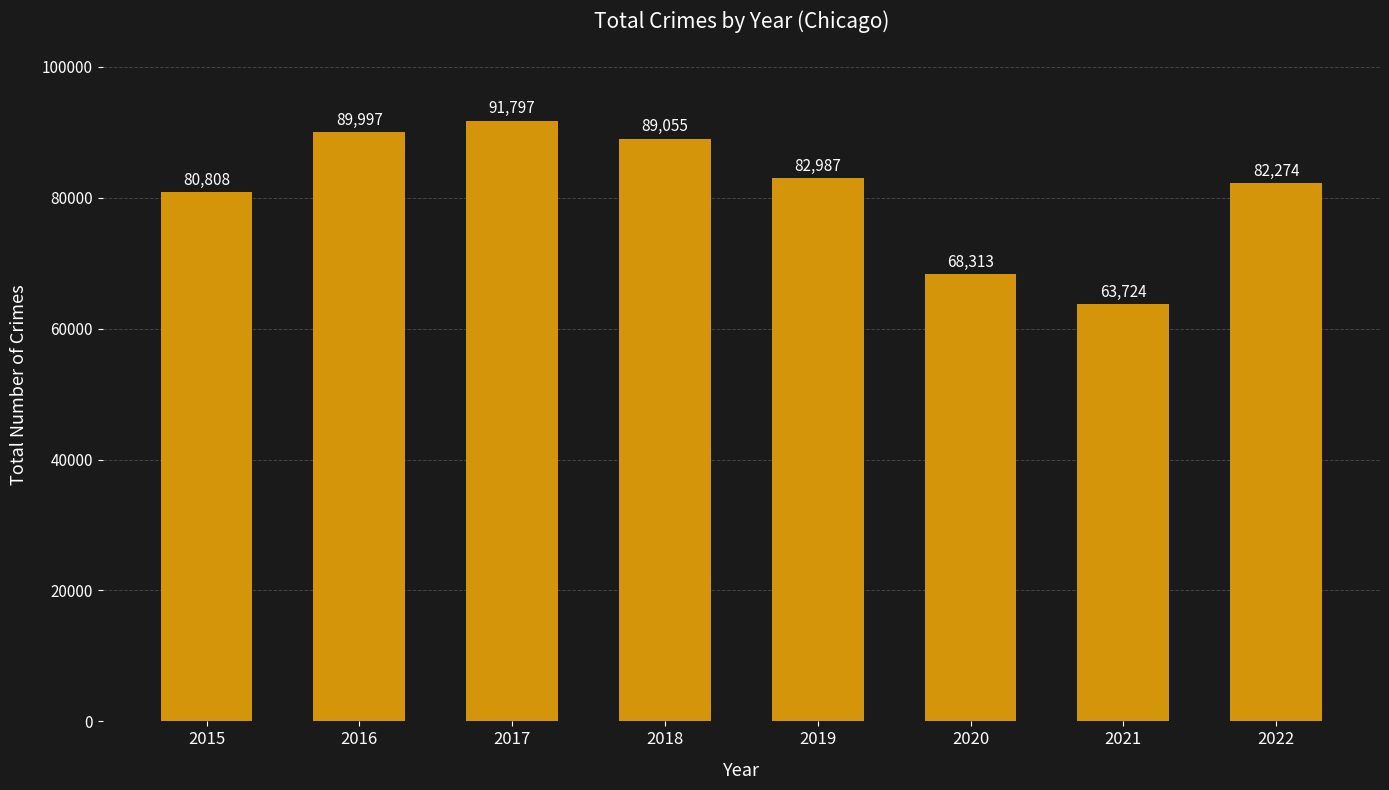

Reading left to right, extract all data points from this chart.

80808	89997	91797	89055	82987	68313	63724	82274